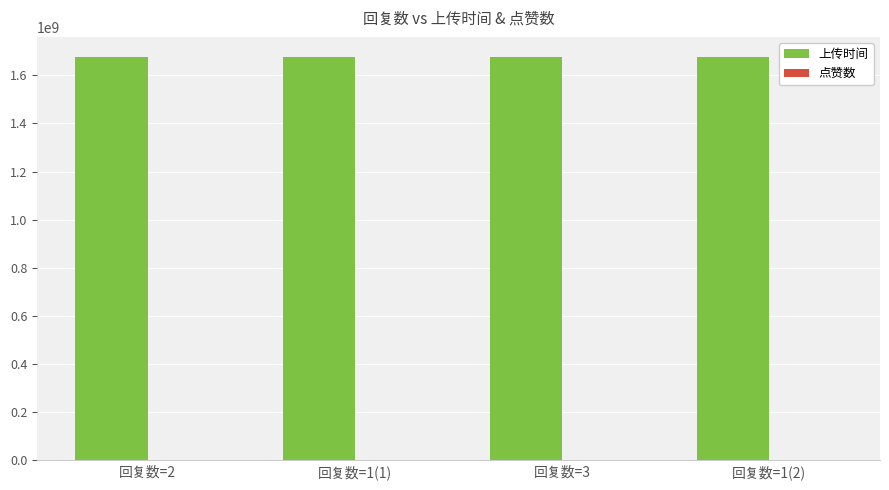

Which series has the largest total across all categories?

上传时间